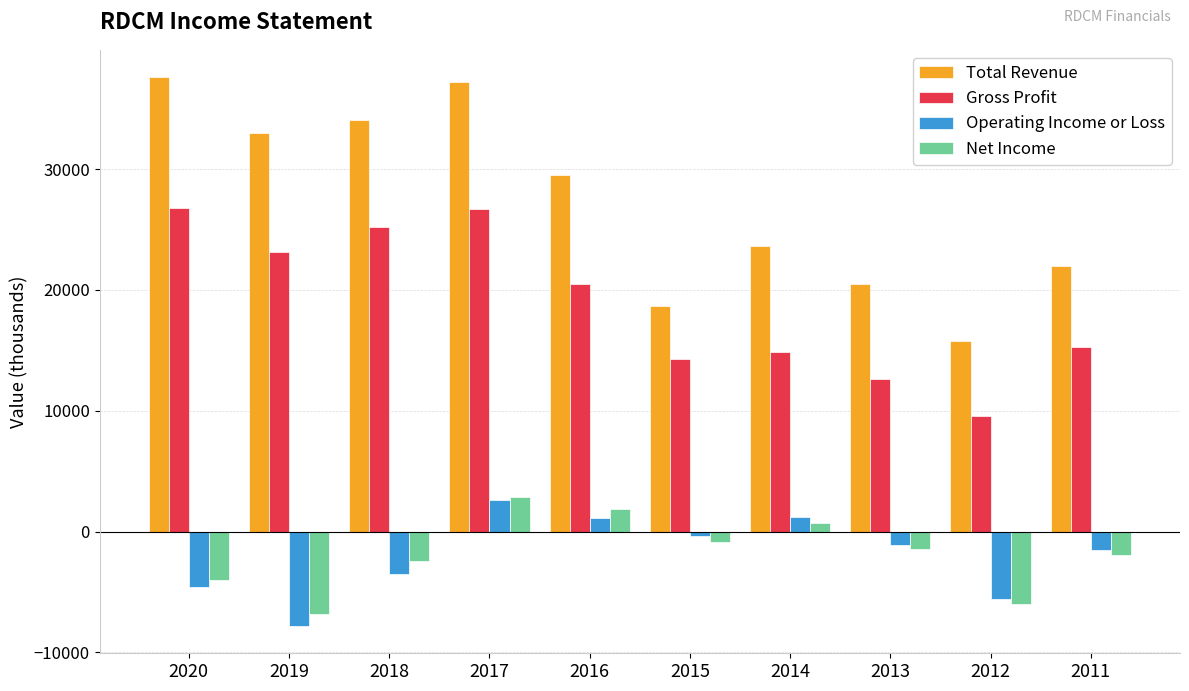

At which label is Gross Profit closest to 18200?

2016